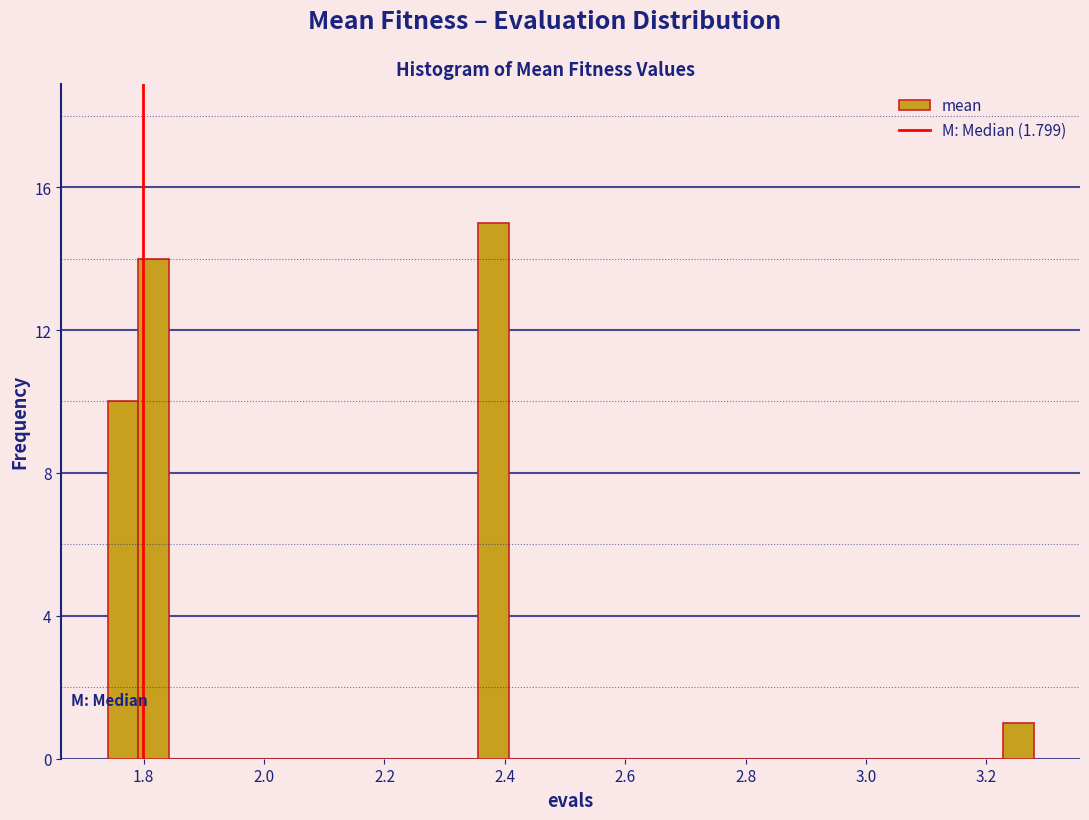

Read against the x-axis, roughly where is the centre of the tallest bar?

2.38